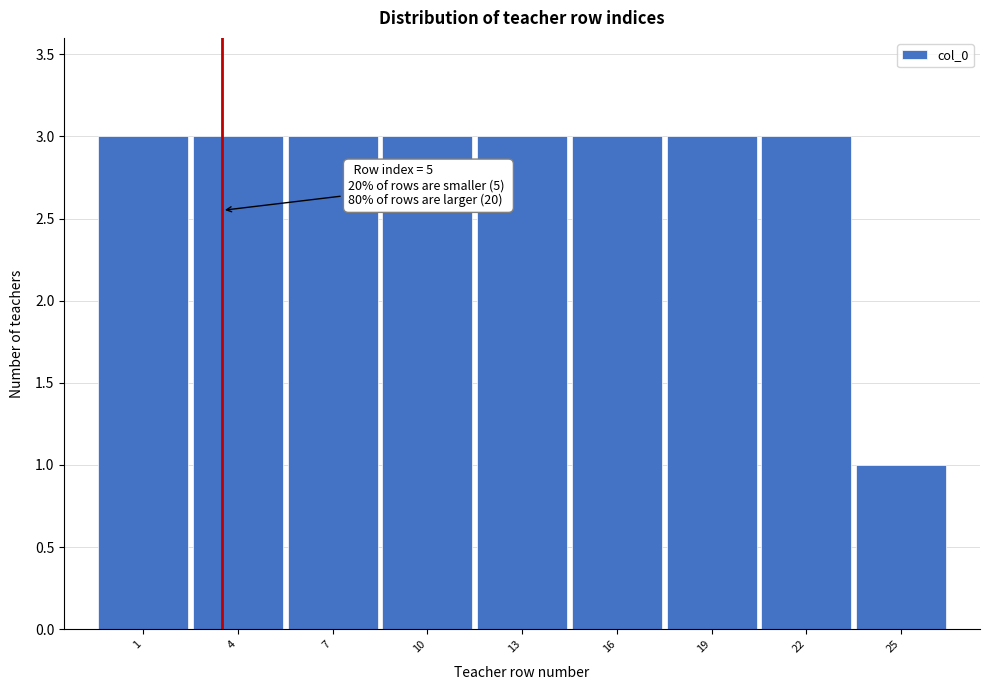

Reading right to left, transcribe all the data shown in this chart.

25=1	22=3	19=3	16=3	13=3	10=3	7=3	4=3	1=3